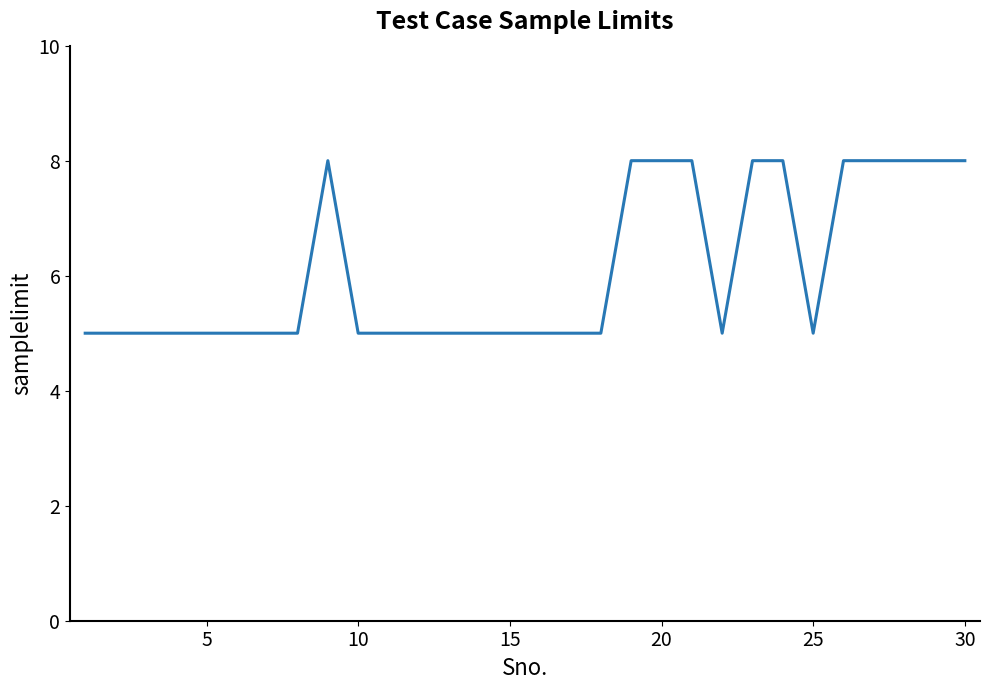

What is the smallest value displayed?

5